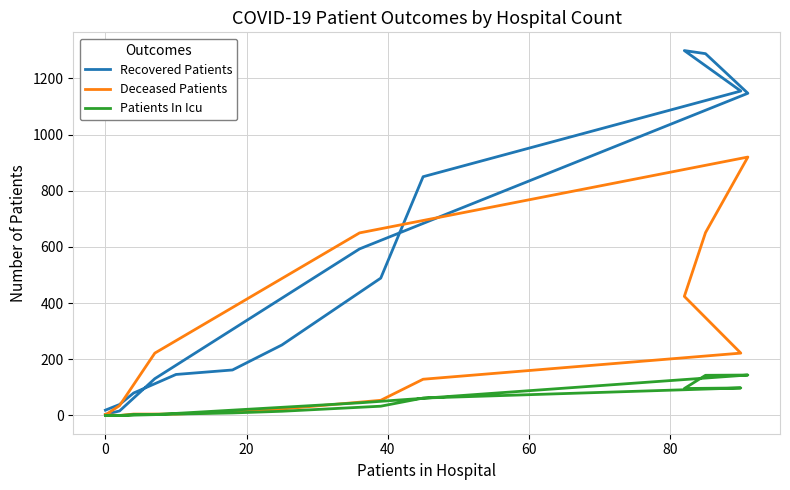

Reading right to left, transcribe all the data shown in this chart.

Recovered Patients: 4	16	131	593	1147	1288	1299	1155	850	489	251	162	146	80	39	19
Deceased Patients: 2	35	222	650	920	651	424	222	129	54	23	13	5	5	0	3
Patients In Icu: 0	0	3	45	144	143	96	98	62	33	15	9	5	3	0	0